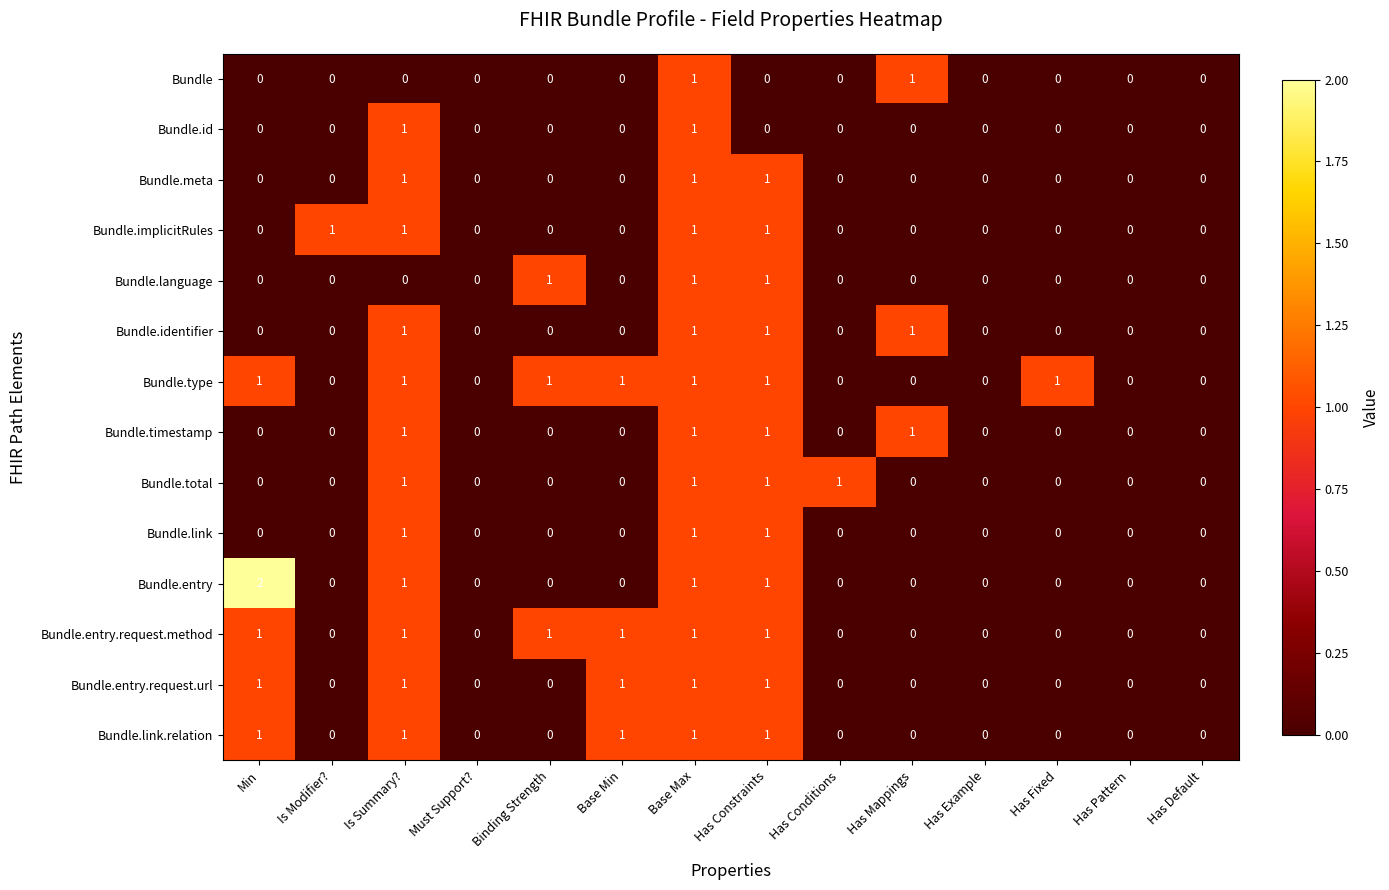

True or false: Bundle.link has a value of 2 at Has Constraints.

False